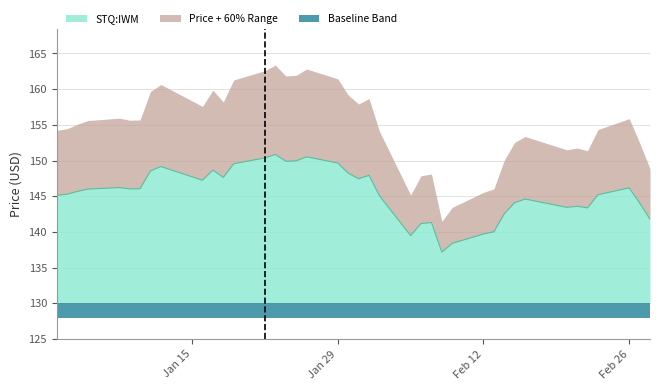

At which category does the chart reach its minimum across all series?

2018-02-08